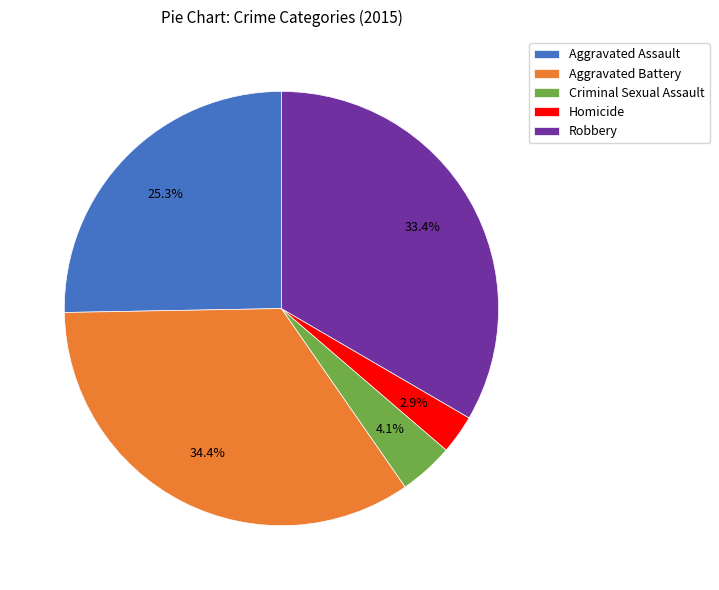

How many segments does this pie chart have?

5